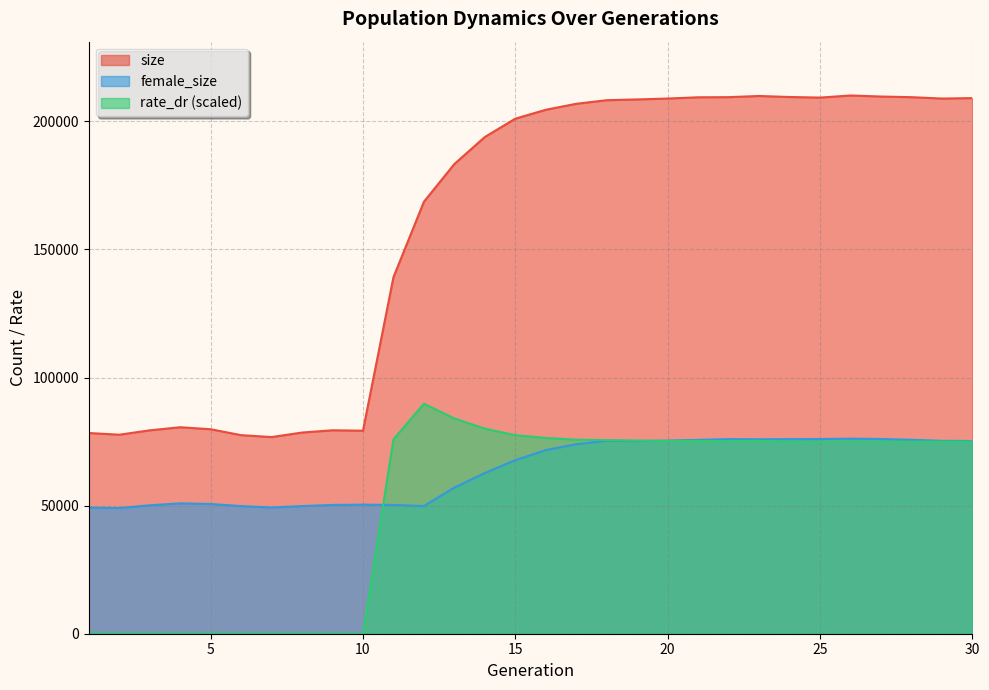

The value of size at 15 is 201061.0. True or false?

True